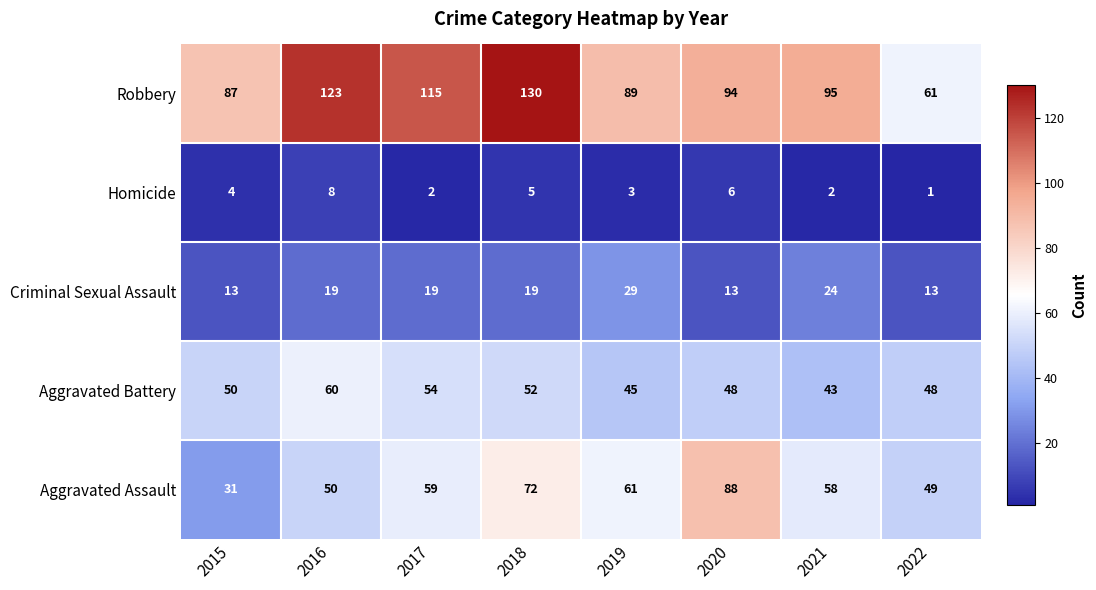

The Aggravated Assault series shows 12 at 2016. True or false?

False